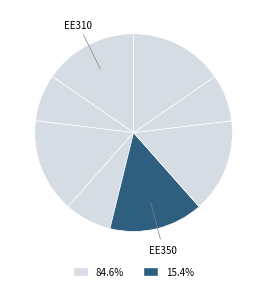

Which category has the smallest portion of the pie?

EE311